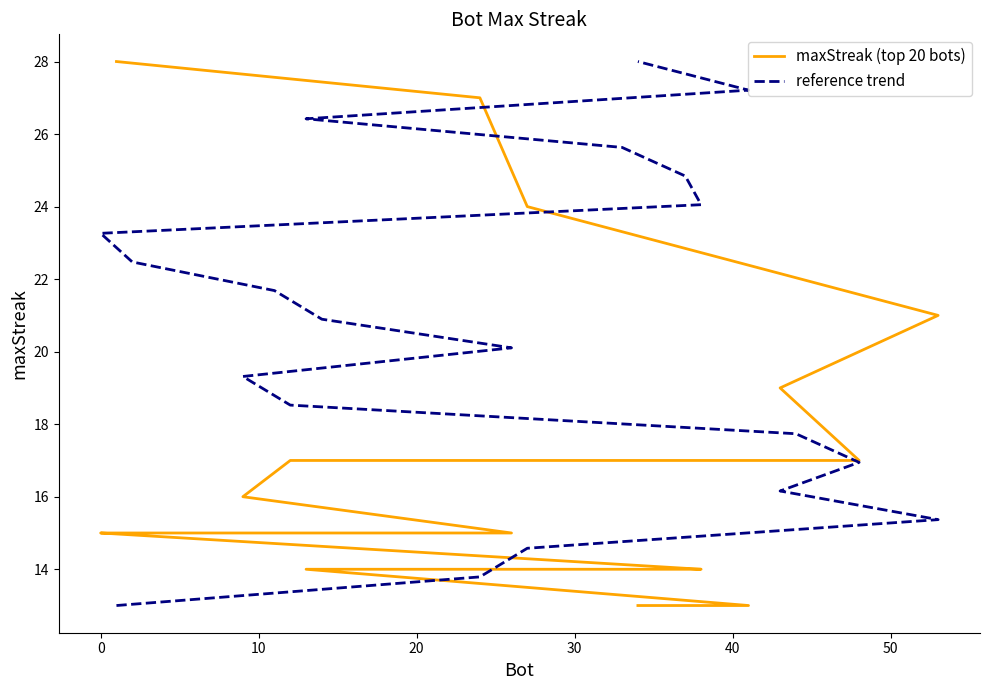

What is the minimum value for maxStreak (top 20 bots)?

13.0